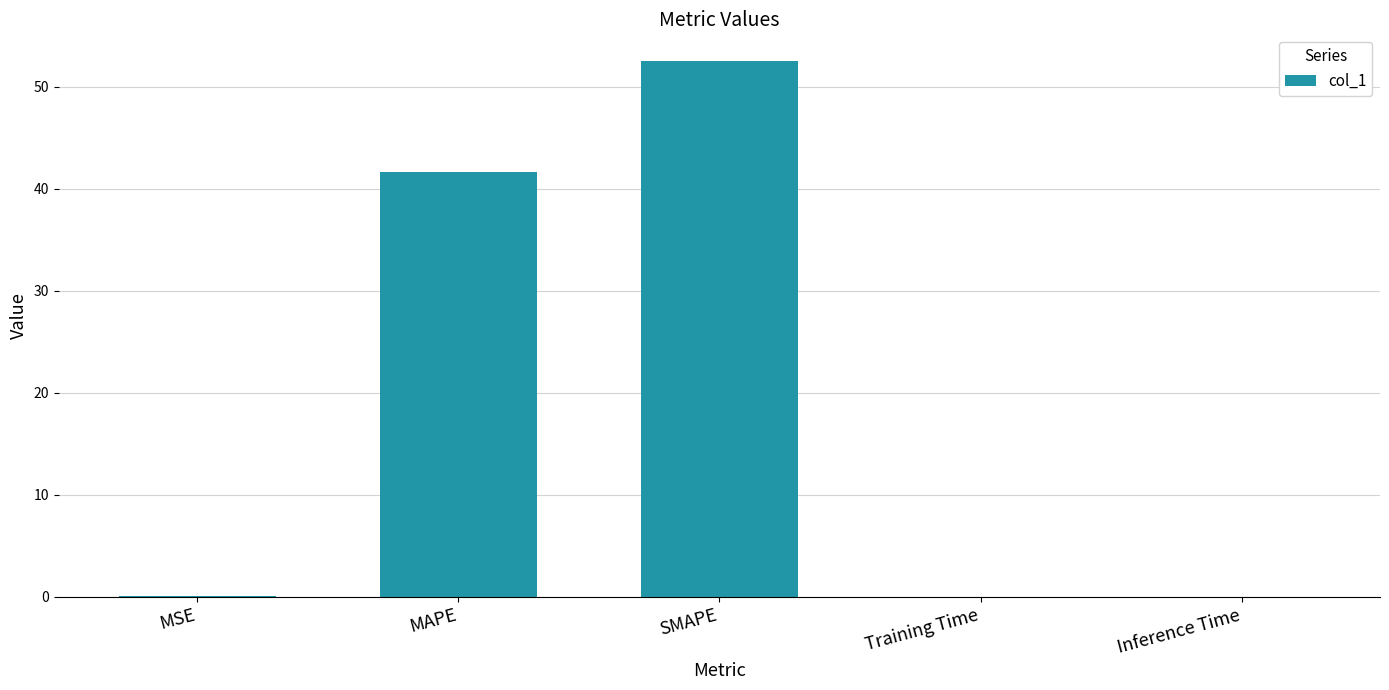

Is it true that the value at Inference Time is 0.0?

True